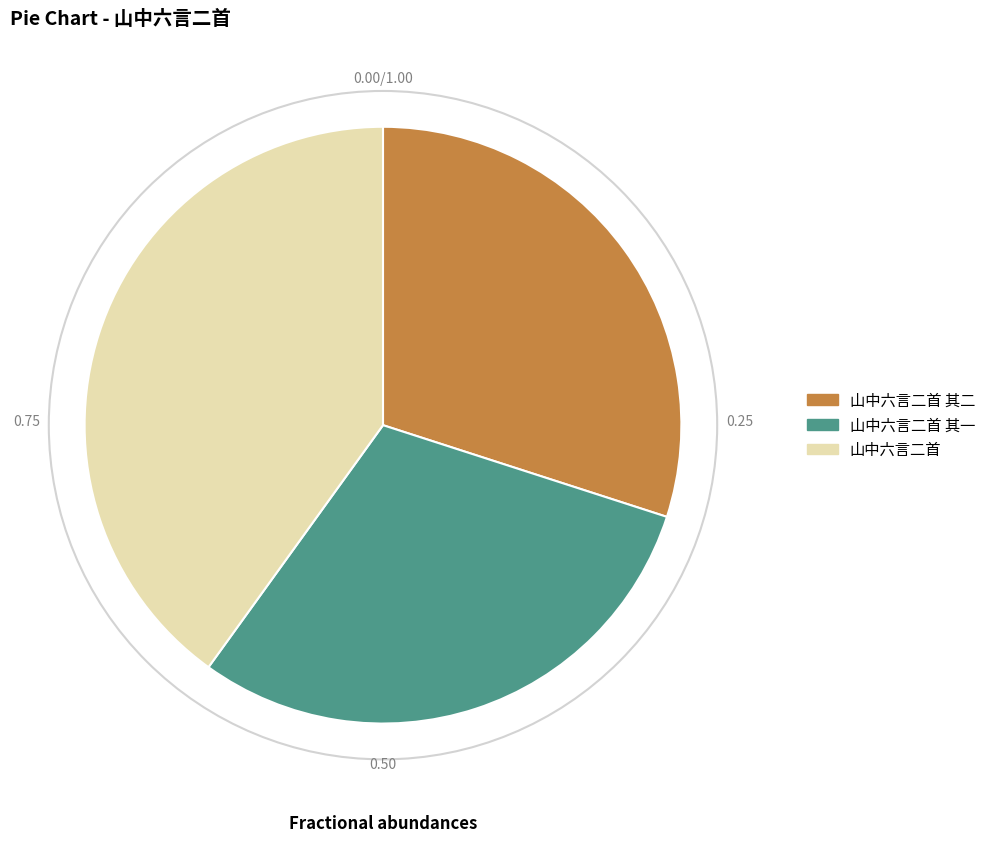

The 山中六言二首 slice represents 40% of the pie. True or false?

True